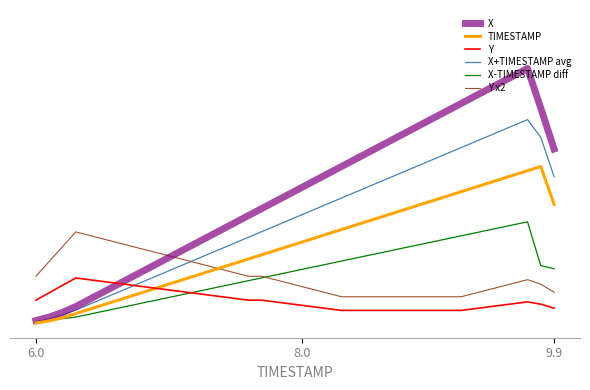

Does the chart have visible grid lines?

No